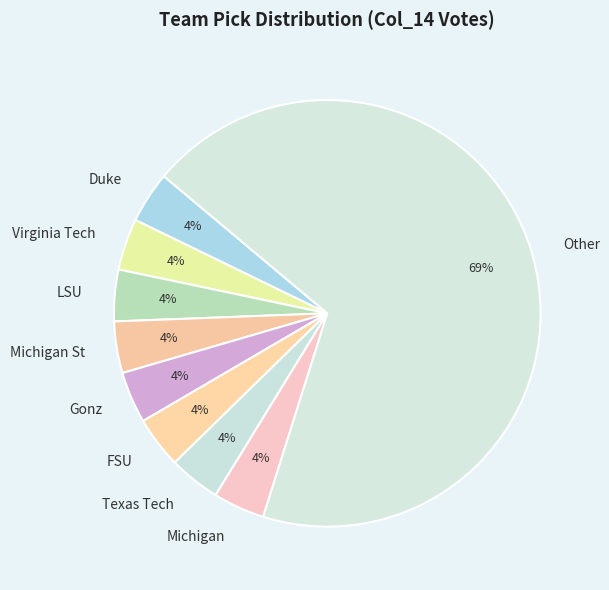

What is the ratio of the value at Michigan St to the value at LSU?

1.0